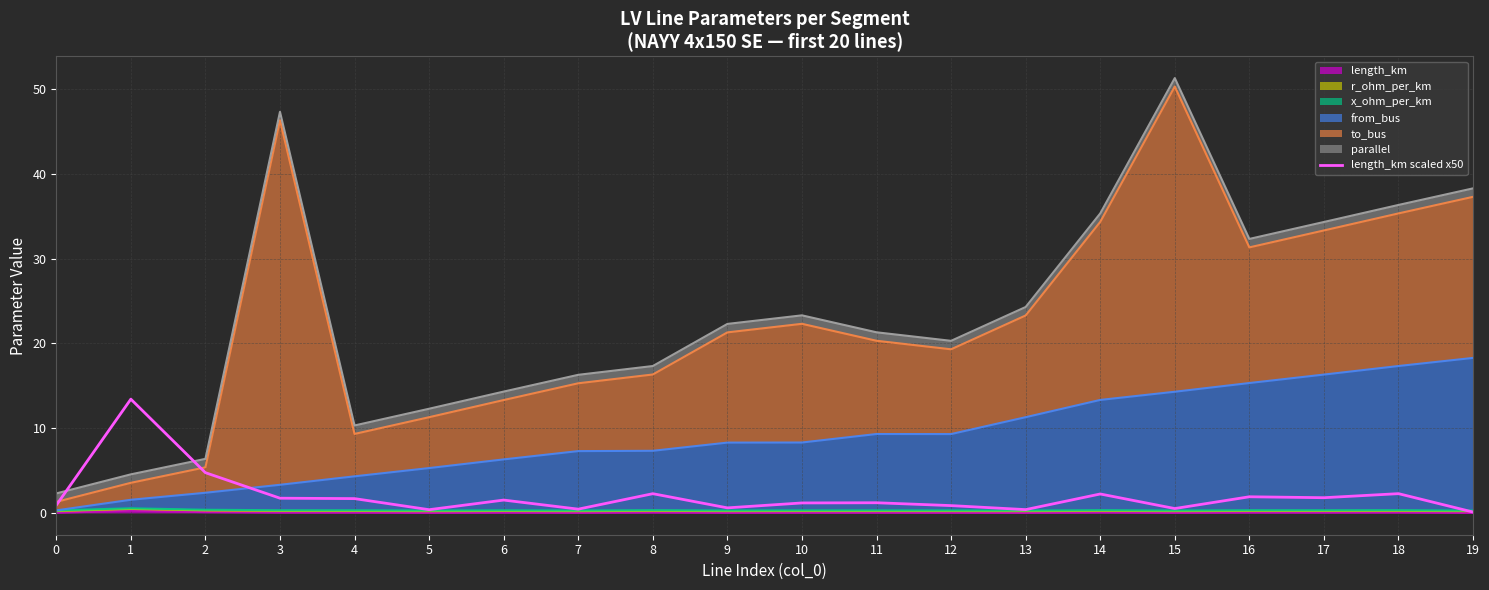

What is the average value?

2.0